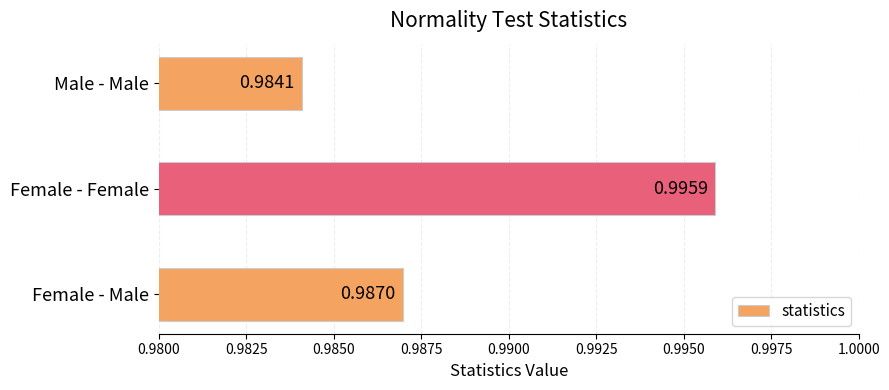

What is the sum of all values?

3.0